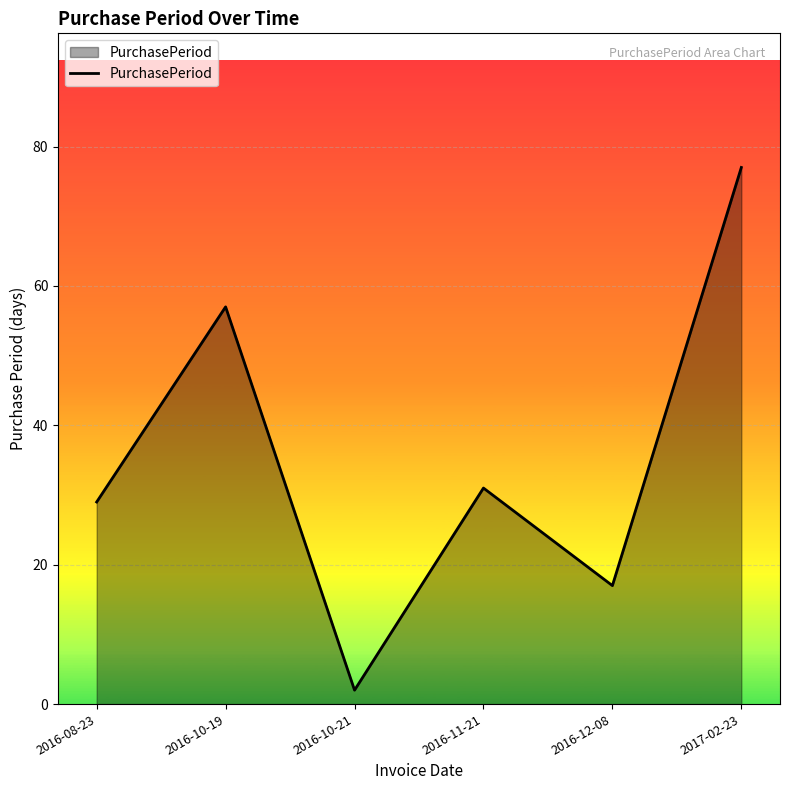

Rank the categories by value from highest to lowest.

2017-02-23, 2016-10-19, 2016-11-21, 2016-08-23, 2016-12-08, 2016-10-21